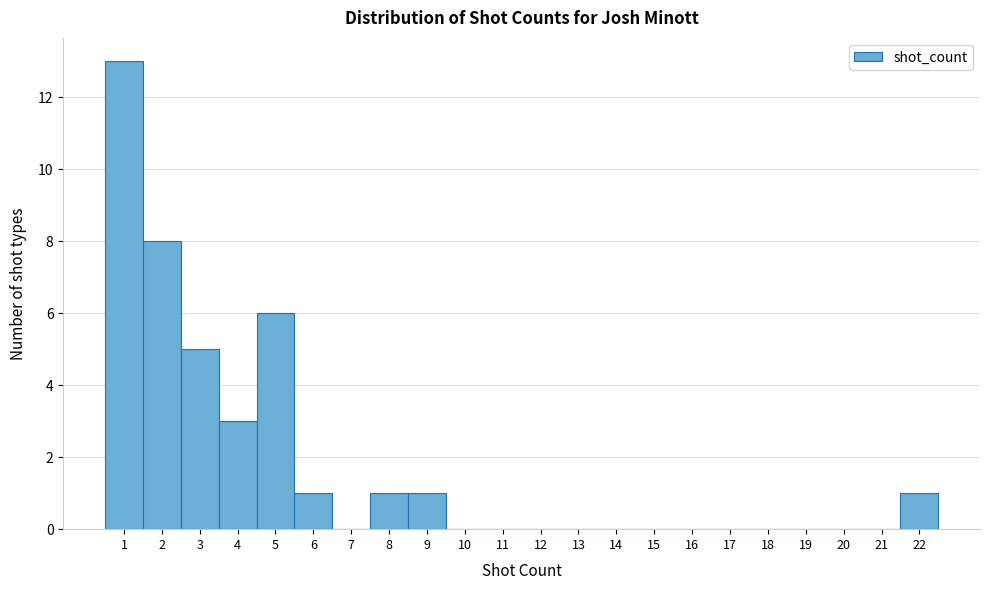

Reading left to right, transcribe this chart: for each bar, give the range it covers on the x-axis and its height. The values are not printed on the chart, so give them approximately, as read against the axis.

0.5 to 1.5: 13
1.5 to 2.5: 8
2.5 to 3.5: 5
3.5 to 4.5: 3
4.5 to 5.5: 6
5.5 to 6.5: 1
6.5 to 7.5: 0
7.5 to 8.5: 1
8.5 to 9.5: 1
9.5 to 10.5: 0
10.5 to 11.5: 0
11.5 to 12.5: 0
12.5 to 13.5: 0
13.5 to 14.5: 0
14.5 to 15.5: 0
15.5 to 16.5: 0
16.5 to 17.5: 0
17.5 to 18.5: 0
18.5 to 19.5: 0
19.5 to 20.5: 0
20.5 to 21.5: 0
21.5 to 22.5: 1